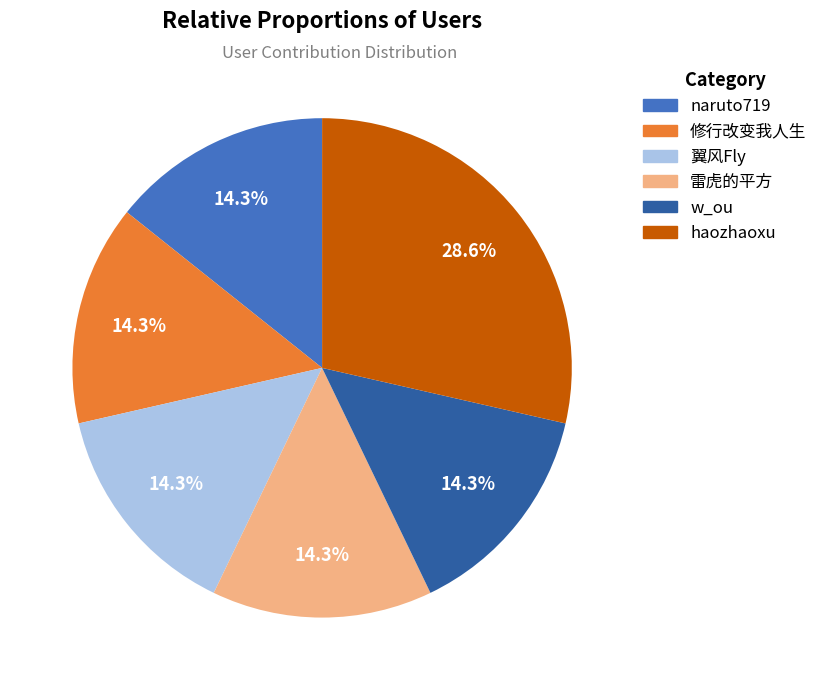

How many slices are in this pie chart?

6